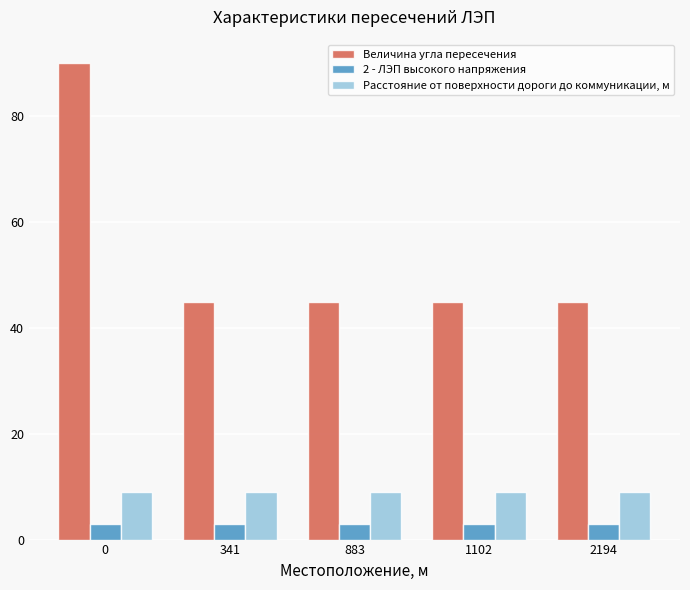

Rank the series at 0 from lowest to highest value.

2 - ЛЭП высокого напряжения, Расстояние от поверхности дороги до коммуникации, м, Величина угла пересечения